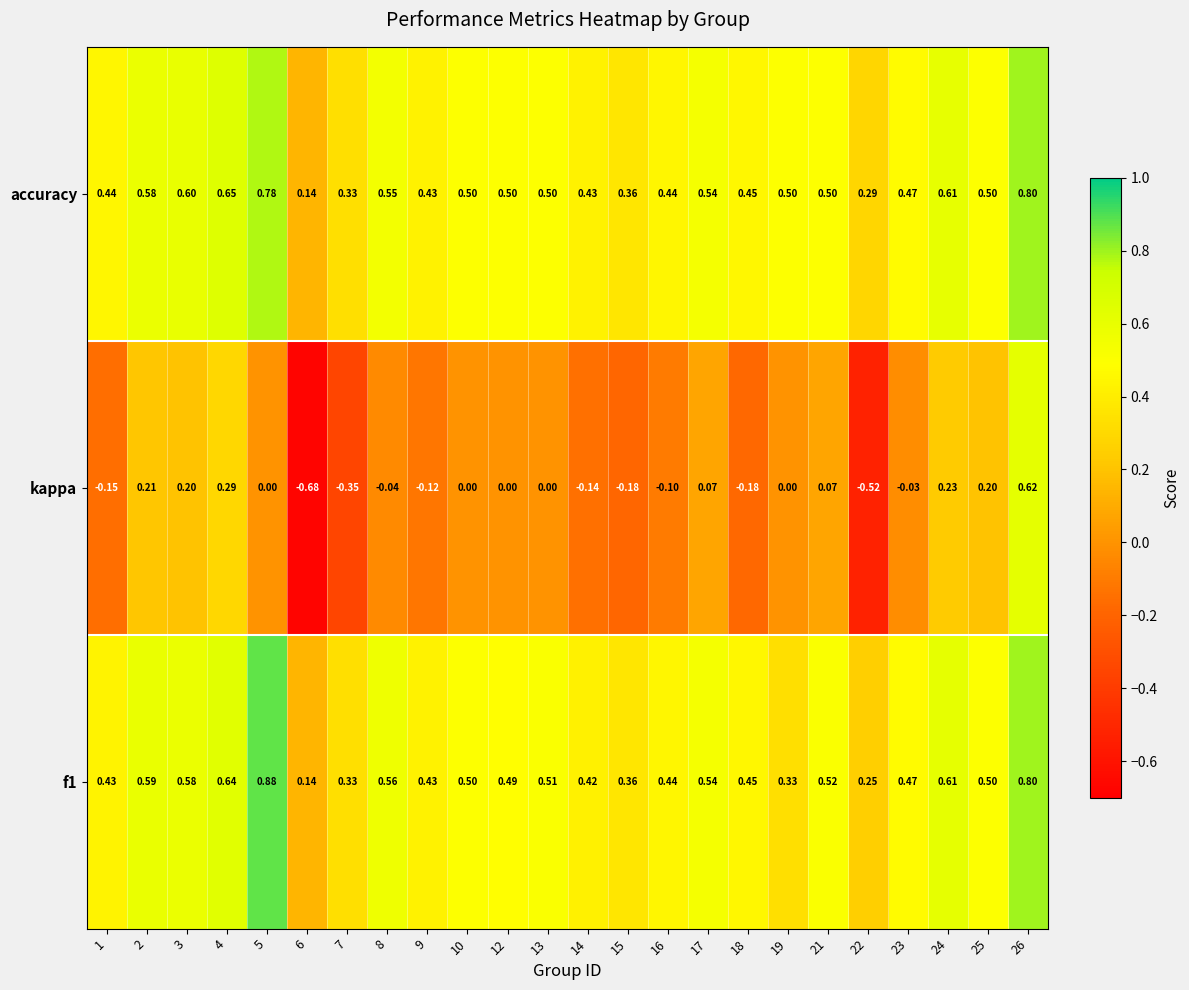

Which series has the widest spread of values?

kappa